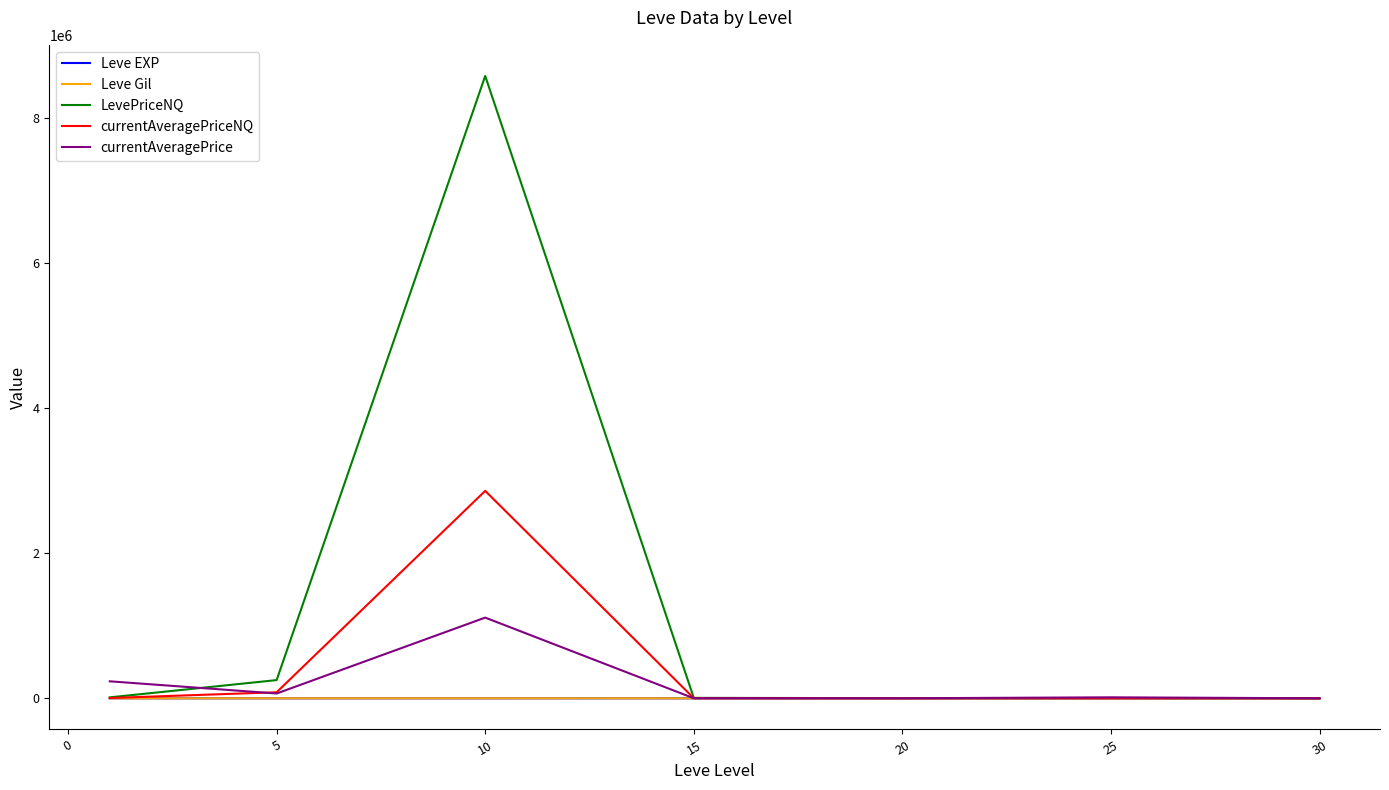

Which series has the largest total across all categories?

LevePriceNQ